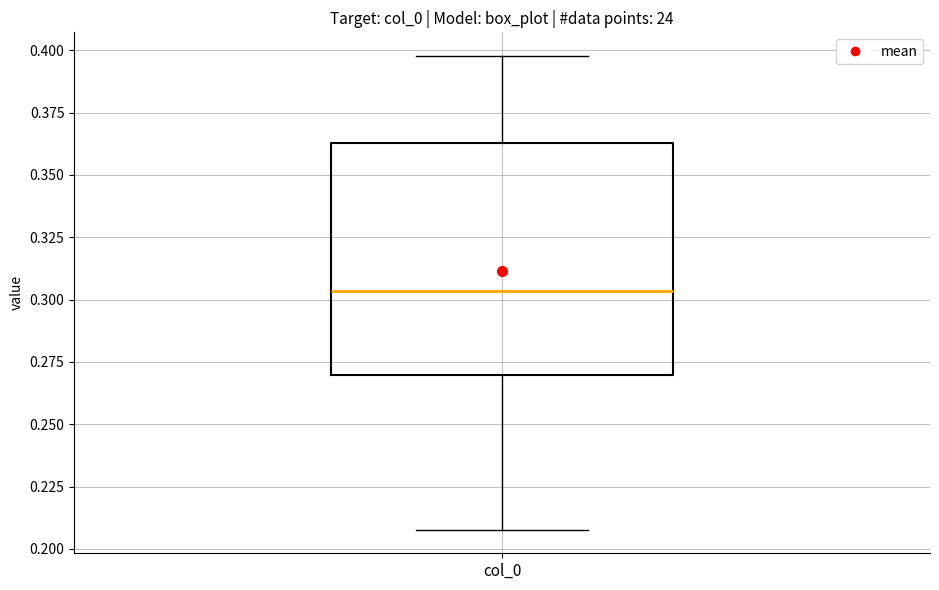

Where does the median line of the box for col_0 sit on the y-axis? The values are not printed on the chart, so give them approximately, as read against the axis.

0.305